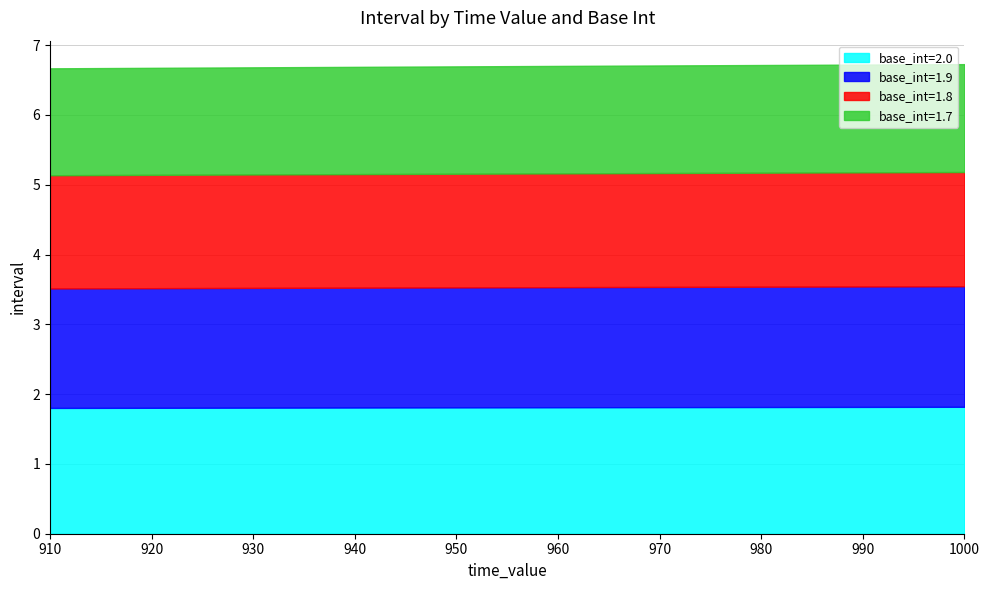

True or false: base_int=2.0 and base_int=1.7 cross at least once.

False